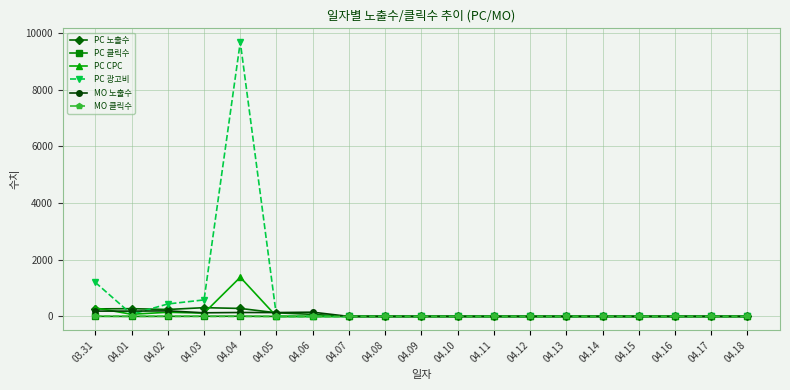

What are all the series names shown in the legend?

PC 노출수, PC 클릭수, PC CPC, PC 광고비, MO 노출수, MO 클릭수